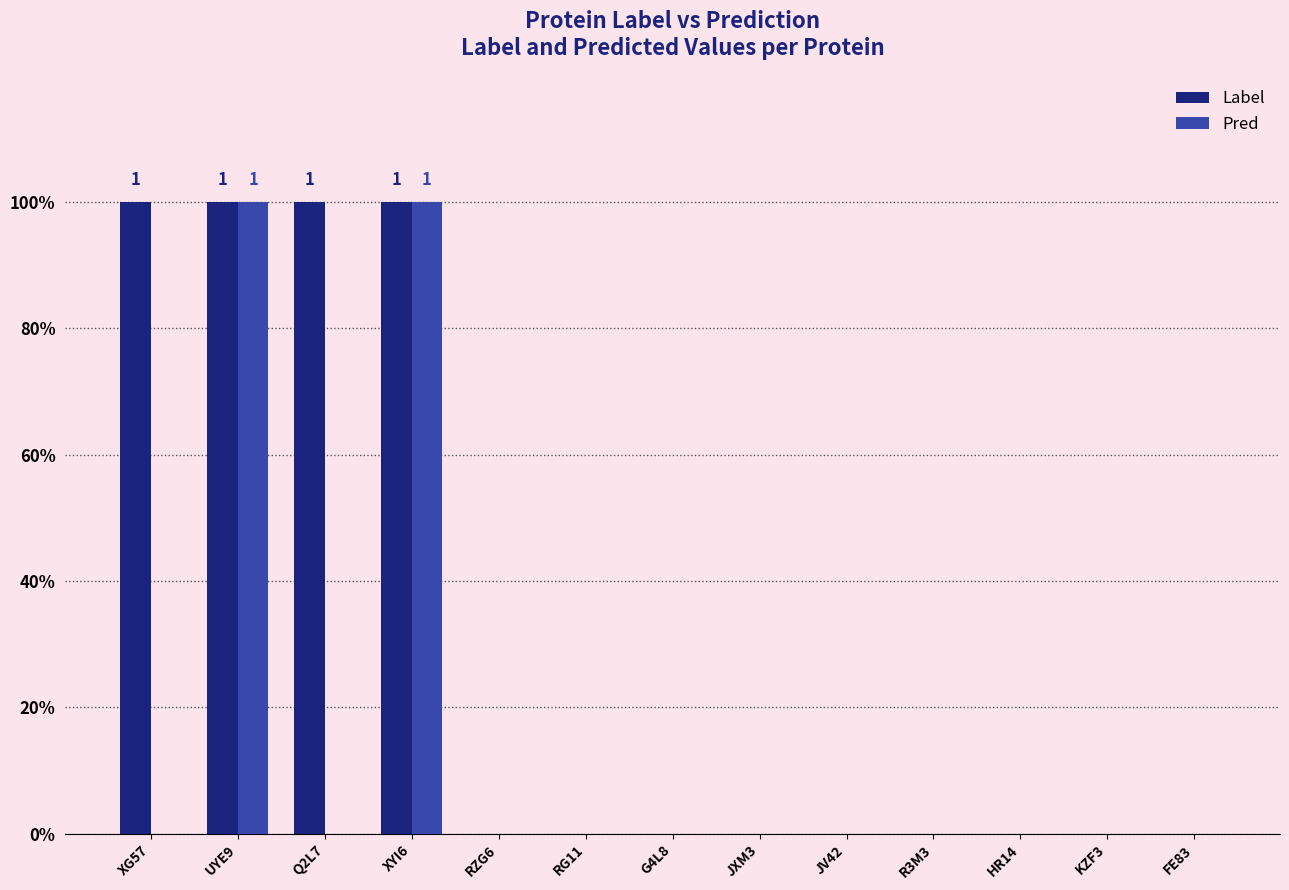

Reading right to left, what are all the values shown in this chart?

Label: 0	0	0	0	0	0	0	0	0	1	1	1	1
Pred: 0	0	0	0	0	0	0	0	0	1	0	1	0